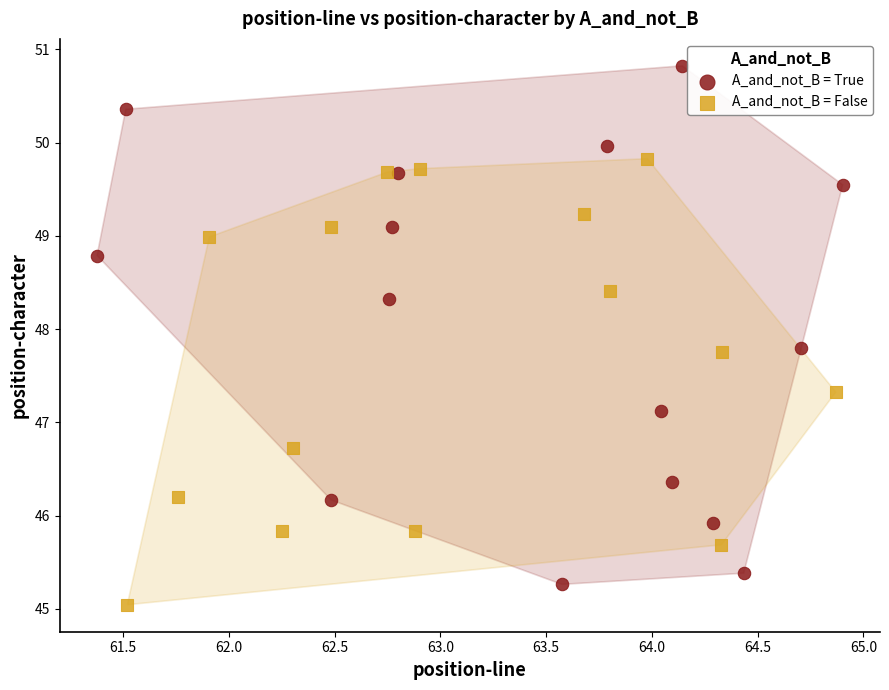

Which series has the widest spread of Y values?

A_and_not_B = True